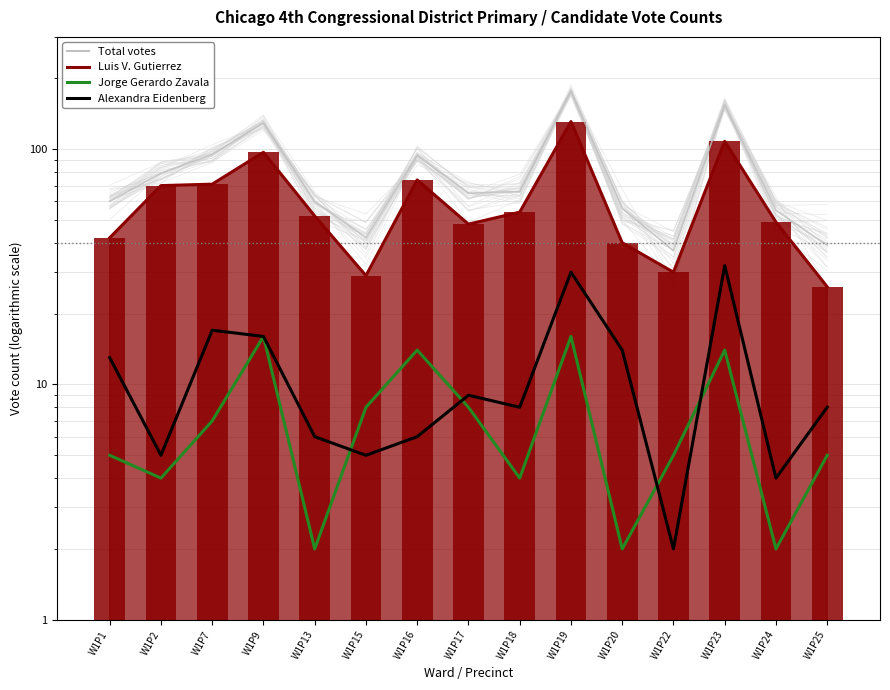

Which series has the largest total across all categories?

Total votes